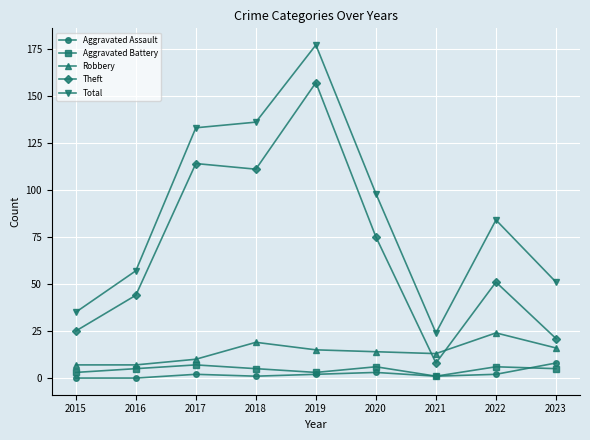

Reading left to right, transcribe all the data shown in this chart.

Aggravated Assault: 0	0	2	1	2	3	1	2	8
Aggravated Battery: 3	5	7	5	3	6	1	6	5
Robbery: 7	7	10	19	15	14	13	24	16
Theft: 25	44	114	111	157	75	8	51	21
Total: 35	57	133	136	177	98	24	84	51